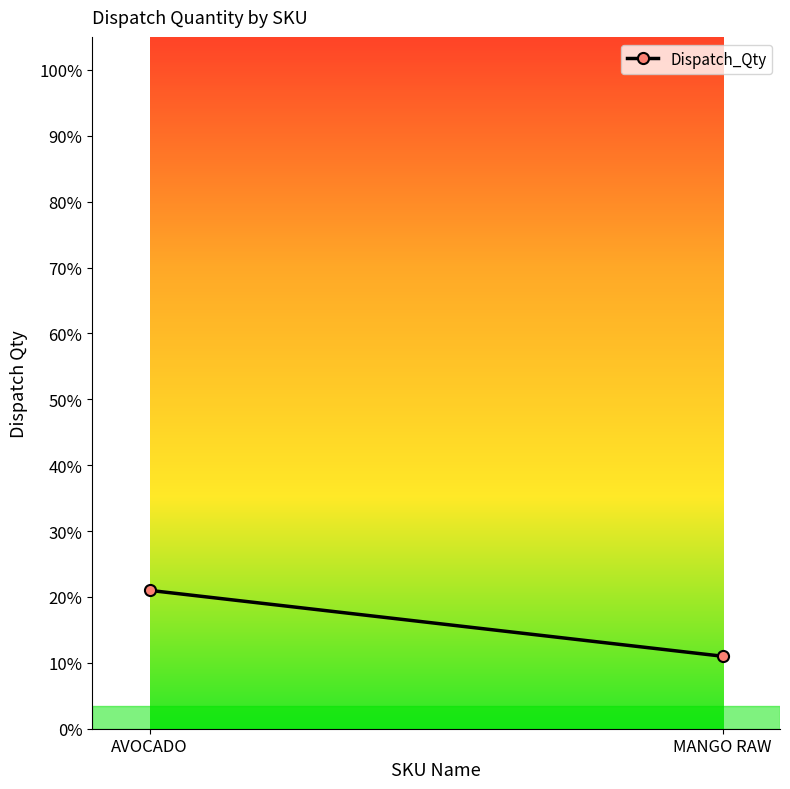

How many distinct data groups are displayed?

1